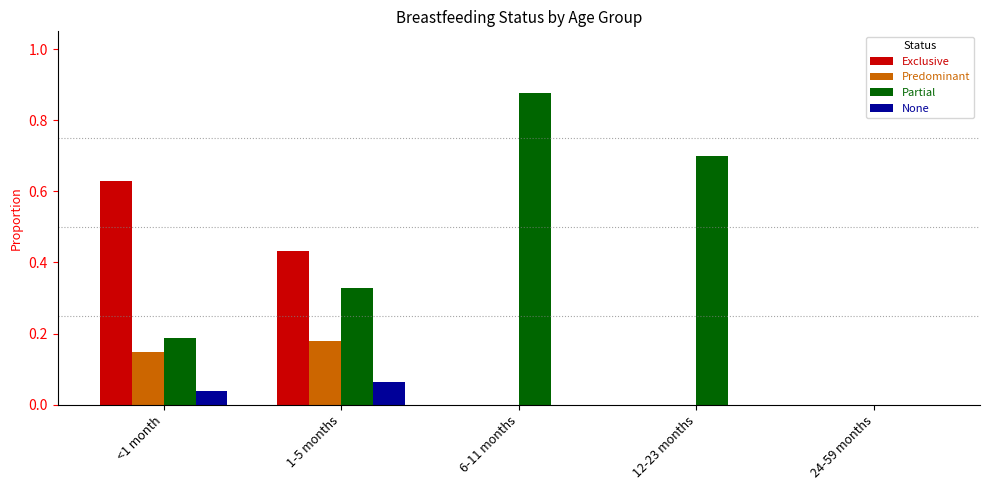

Does the chart contain stacked bars?

No